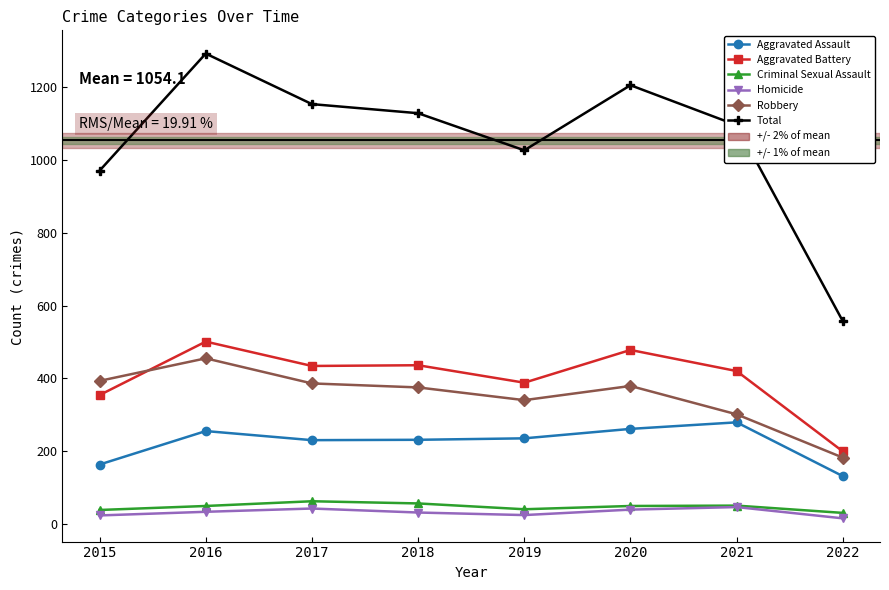

True or false: Homicide and Aggravated Battery cross at least once.

False